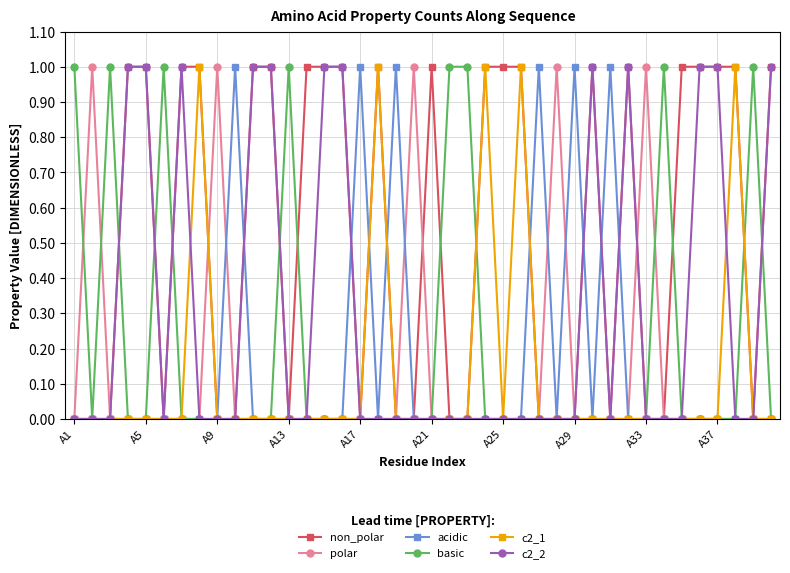

True or false: c2_1 has more than 0 points higher than both neighbors.

True